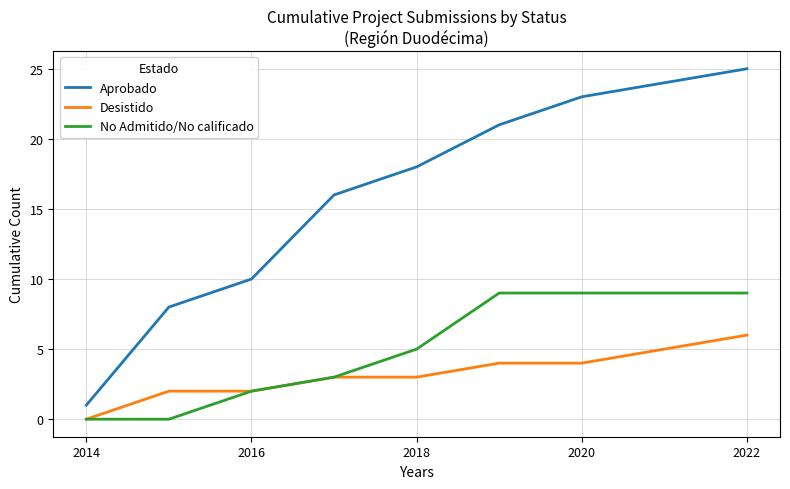

True or false: Aprobado and Desistido intersect in this chart.

False